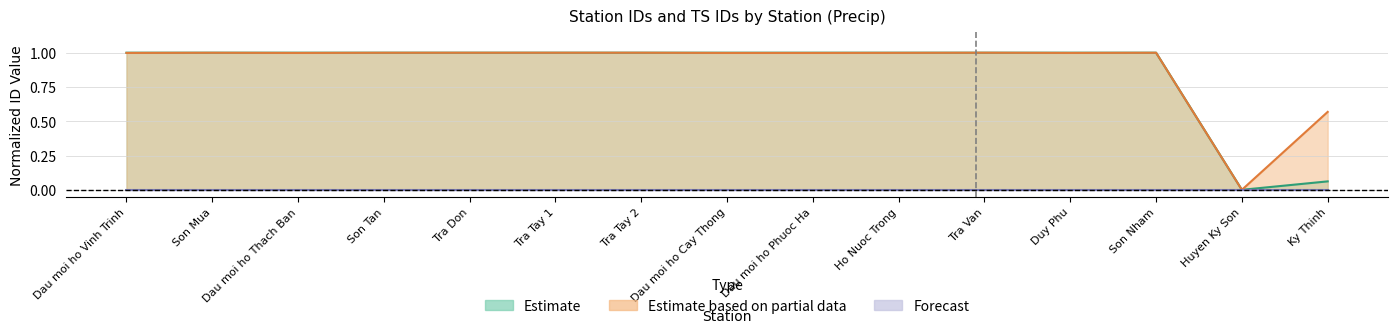

What is the sum of the ts_id values at Son Mua and Dau moi ho Thach Ban?

2.0